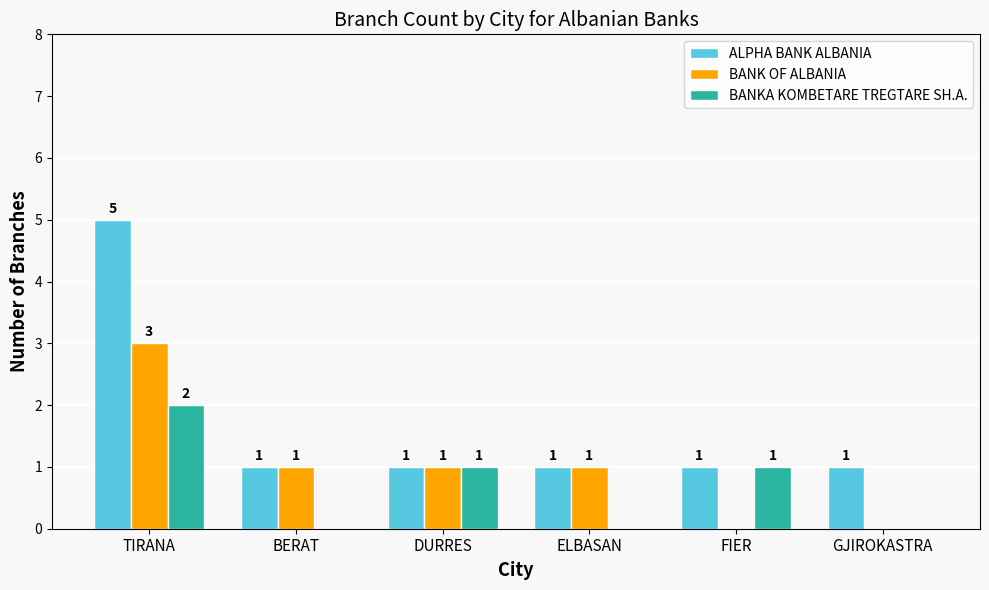

Which series has the largest total across all categories?

ALPHA BANK ALBANIA